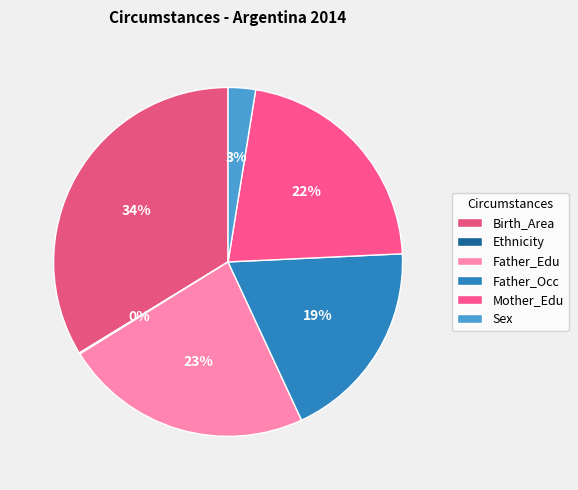

Is there any slice that represents more than half of the pie?

No